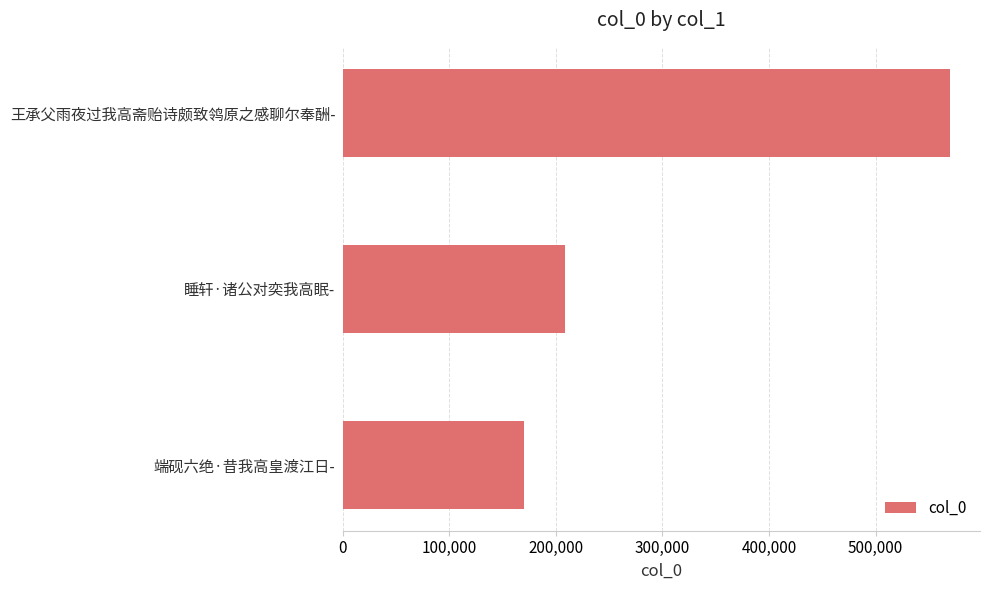

True or false: the data shows 569461 at 王承父雨夜过我高斋贻诗颇致鸰原之感聊尔奉酬-.

True